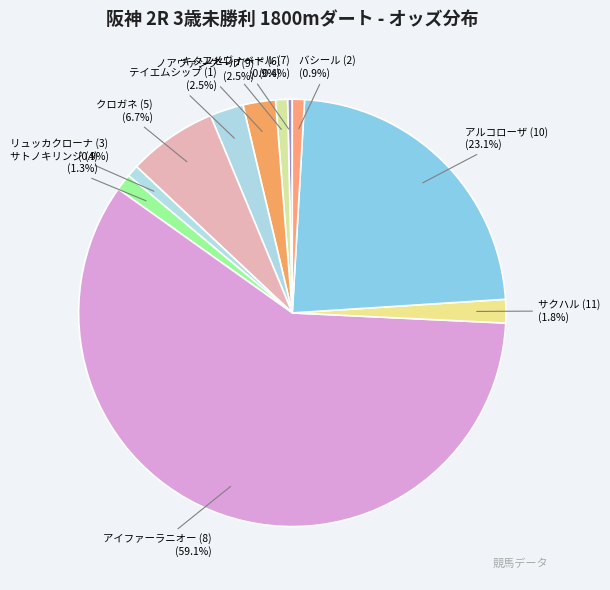

What percentage do アルコローザ (10) and リュッカクローナ (3) together represent?

24.0%